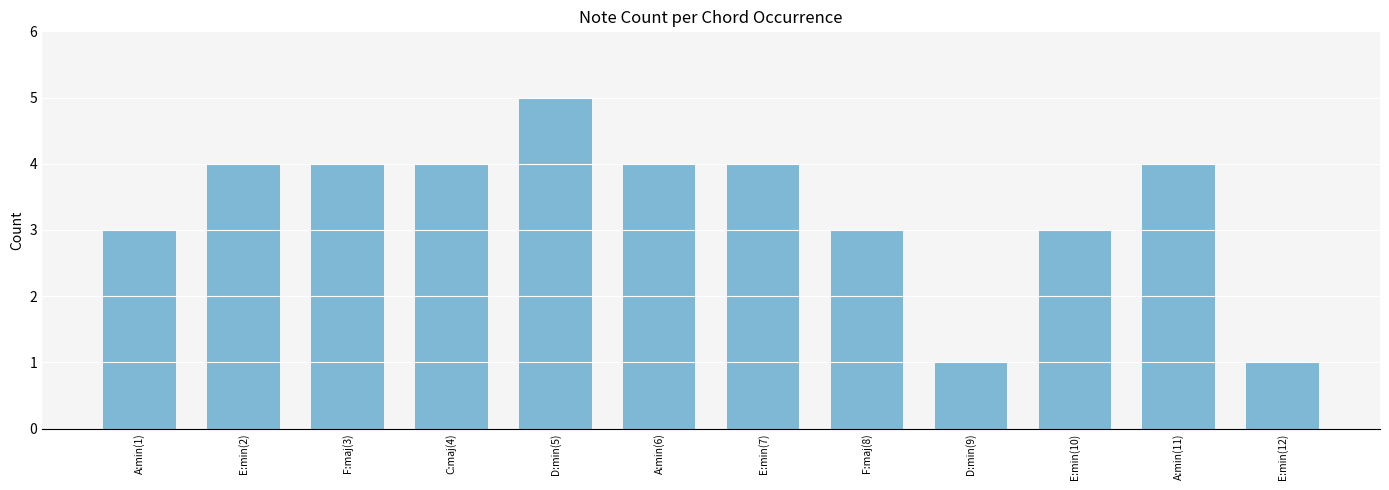

Reading right to left, what are all the values shown in this chart?

E:min(12)=1	A:min(11)=4	E:min(10)=3	D:min(9)=1	F:maj(8)=3	E:min(7)=4	A:min(6)=4	D:min(5)=5	C:maj(4)=4	F:maj(3)=4	E:min(2)=4	A:min(1)=3